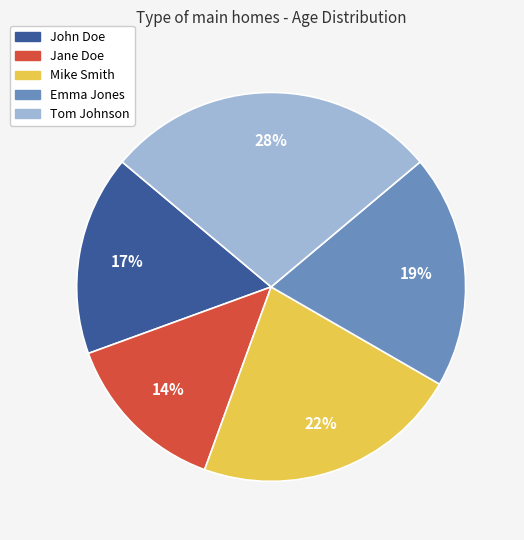

Combined, do Jane Doe and Tom Johnson account for over 50%?

No